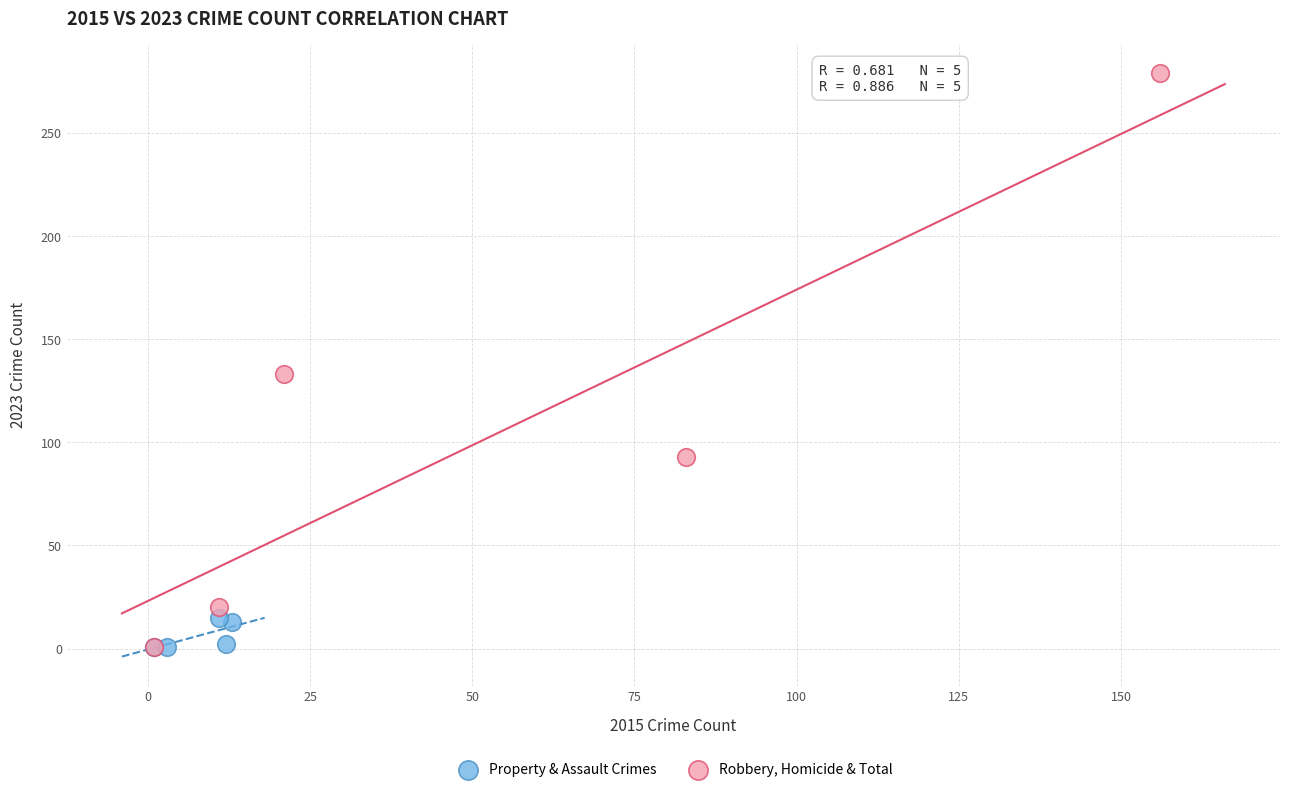

Which series has the largest Y range (max minus min)?

Robbery, Homicide & Total